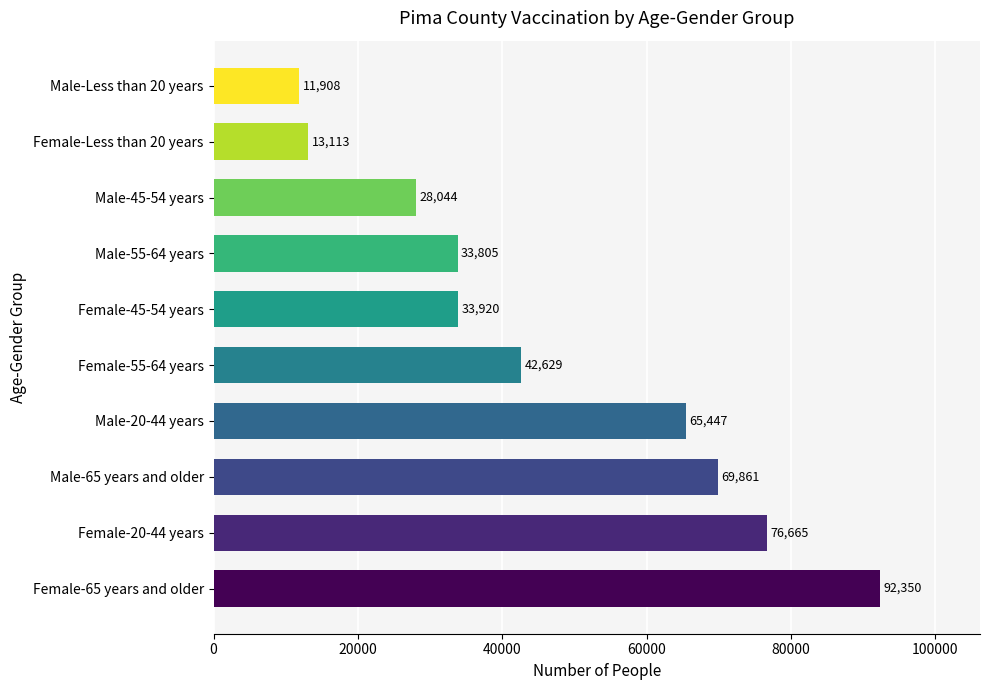

Reading bottom to top, extract all data points from this chart.

Female-65 years and older=92350	Female-20-44 years=76665	Male-65 years and older=69861	Male-20-44 years=65447	Female-55-64 years=42629	Female-45-54 years=33920	Male-55-64 years=33805	Male-45-54 years=28044	Female-Less than 20 years=13113	Male-Less than 20 years=11908